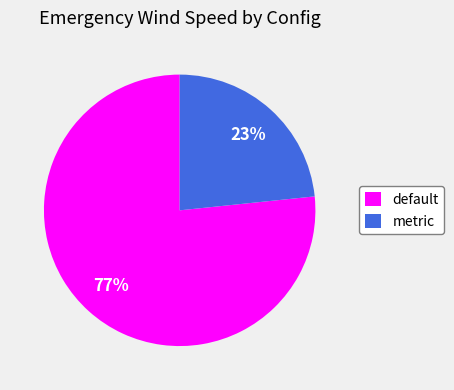

What is the majority slice?

default